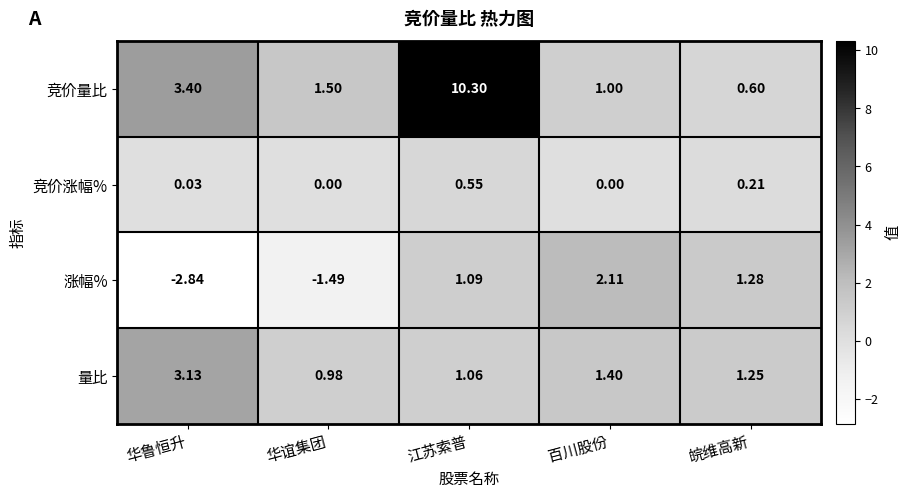

Between 华鲁恒升 and 百川股份, which series saw the biggest shift?

涨幅%